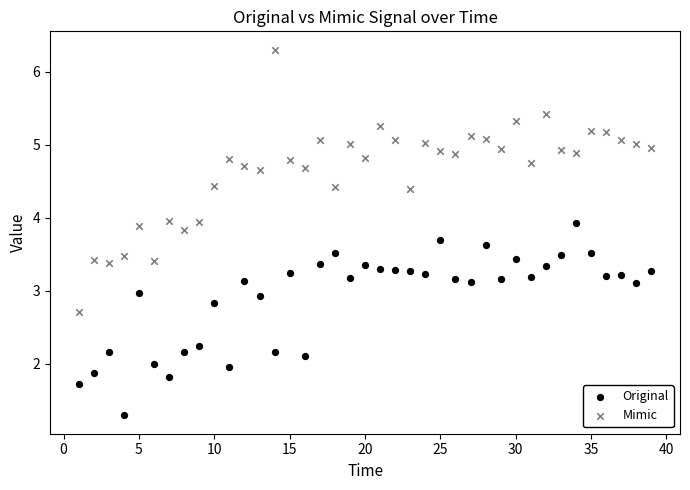

Which series reaches the minimum Y coordinate?

Original